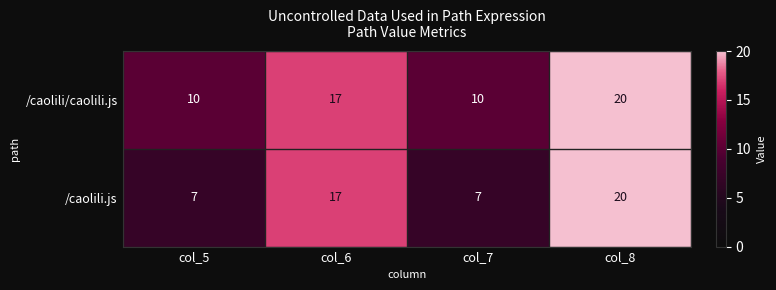

Reading left to right, what are all the values shown in this chart?

/caolili/caolili.js: 10	17	10	20
/caolili.js: 7	17	7	20